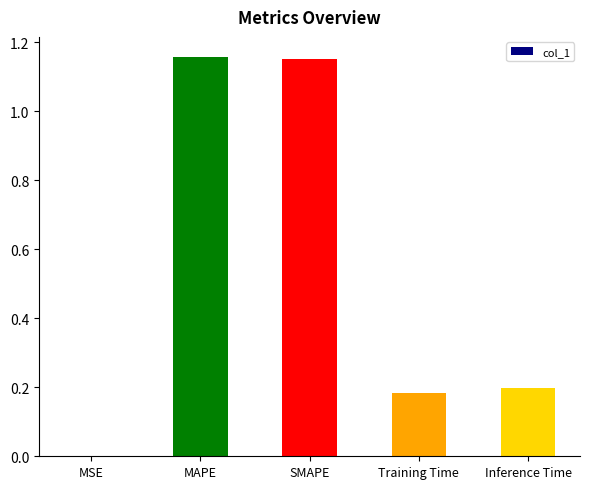

The value at Inference Time is 0.1. True or false?

False